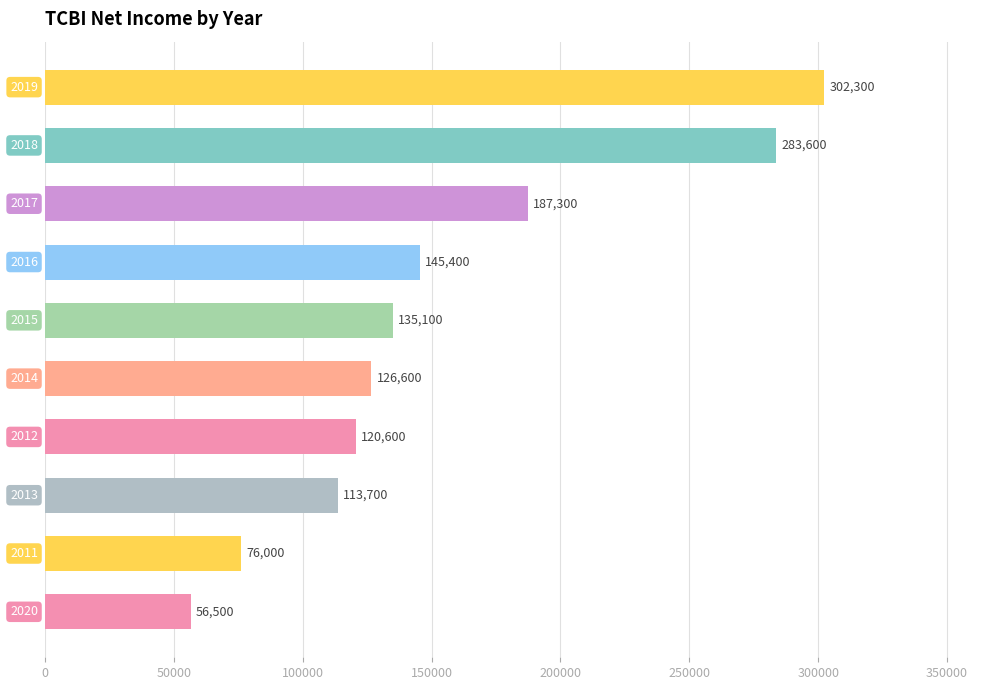

What is the sum of all values?

1547100